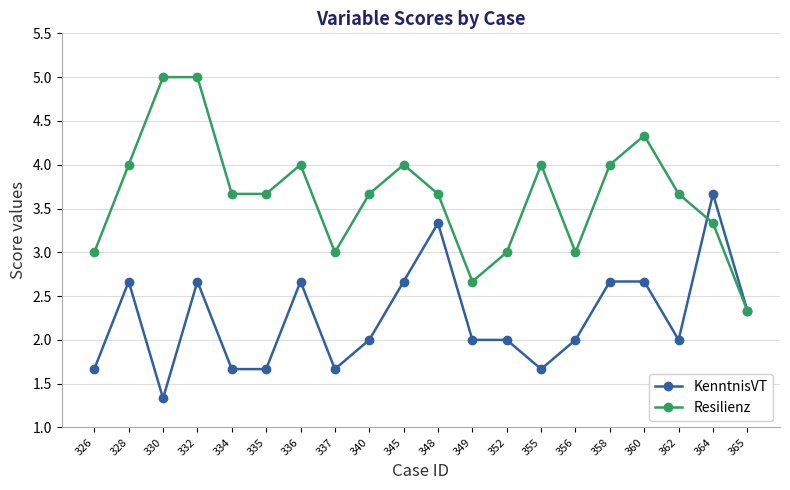

What is the value of the Resilienz point at the 20th from the left?

2.3